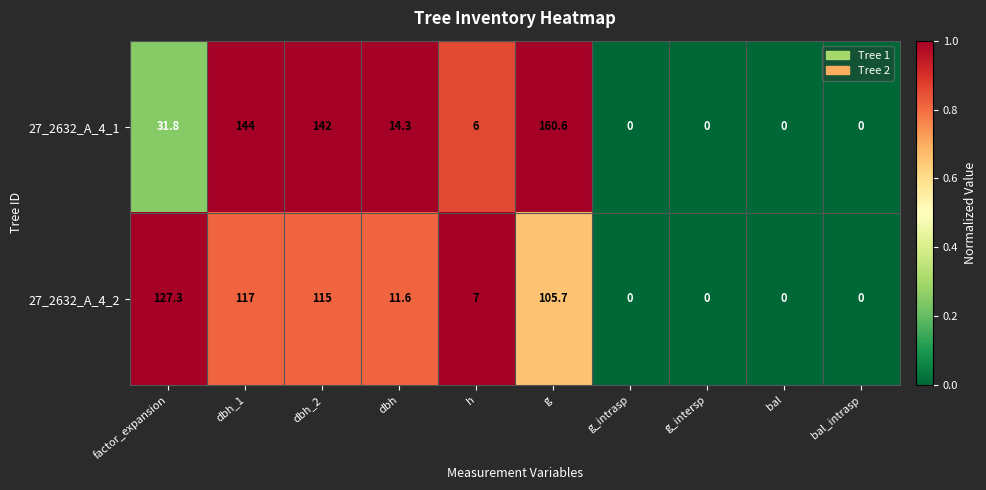

What is the average value of the 27_2632_A_4_2 series?

48.4